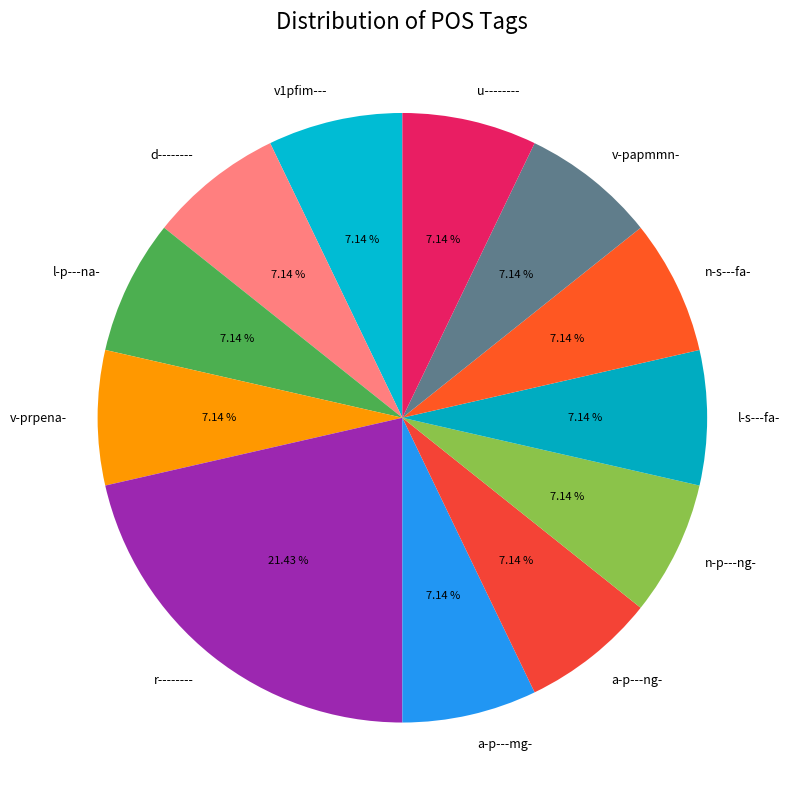

Does u-------- account for over 50% of the chart?

No